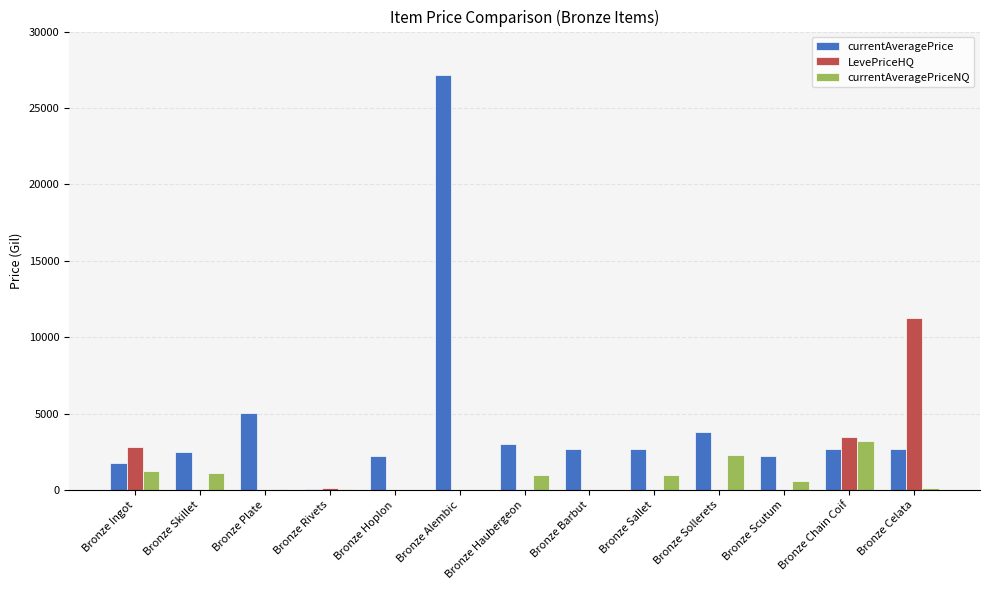

Which category has the highest value in the LevePriceHQ series?

Bronze Celata